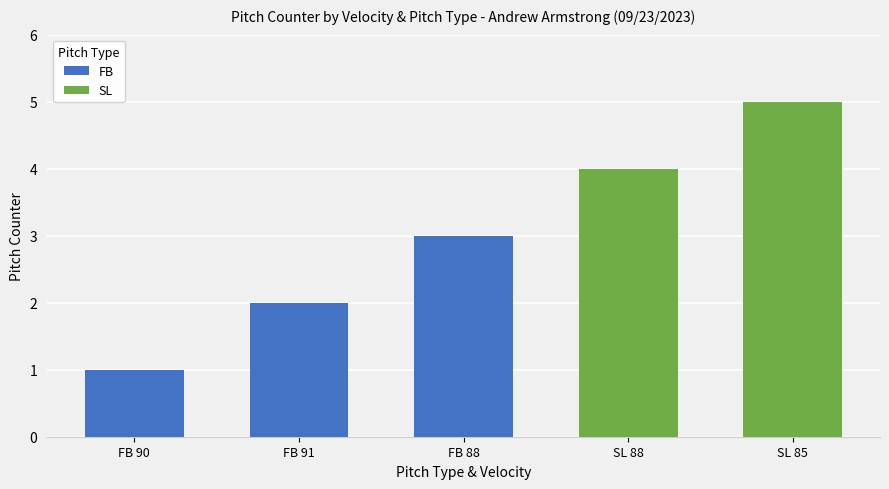

What is the change in value from FB 88 to SL 85?

+2